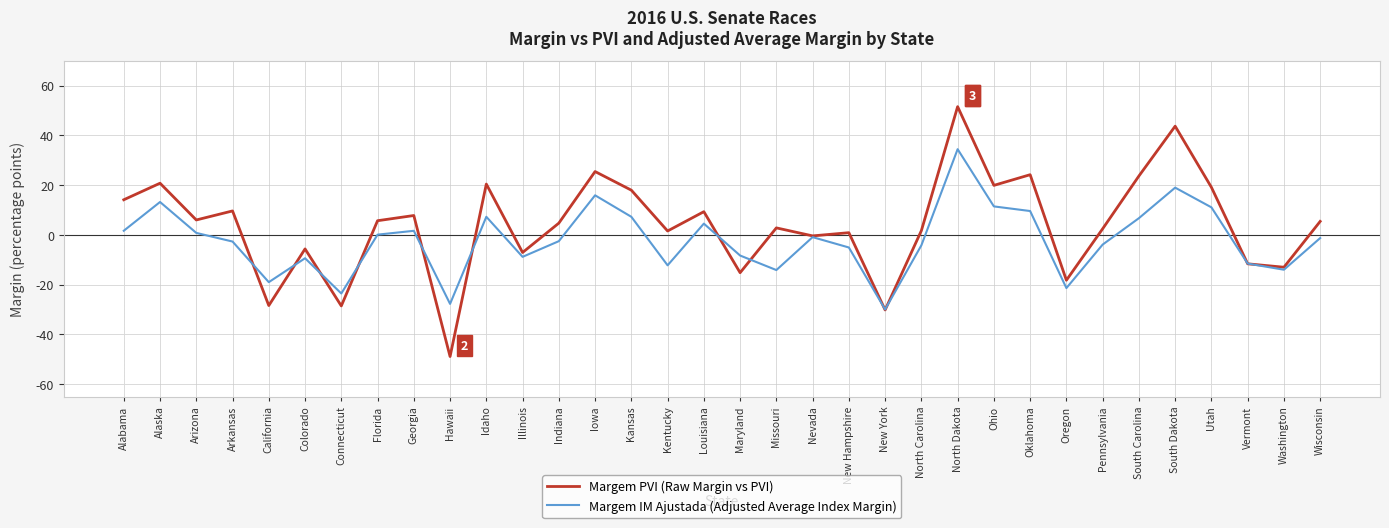

What is the greatest value displayed?

51.5